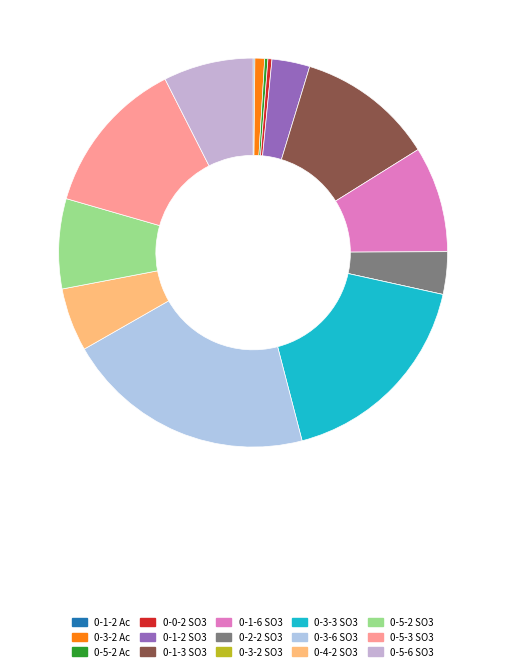

What portion of the pie excludes 0-3-2 Ac?

99.2%